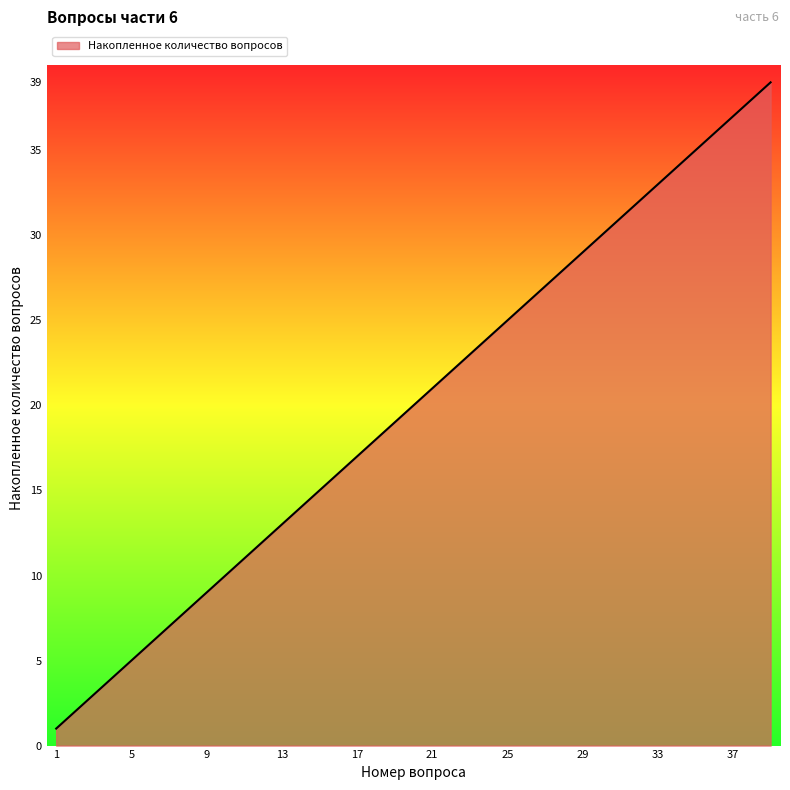

What is the difference between the maximum and second lowest values?

37